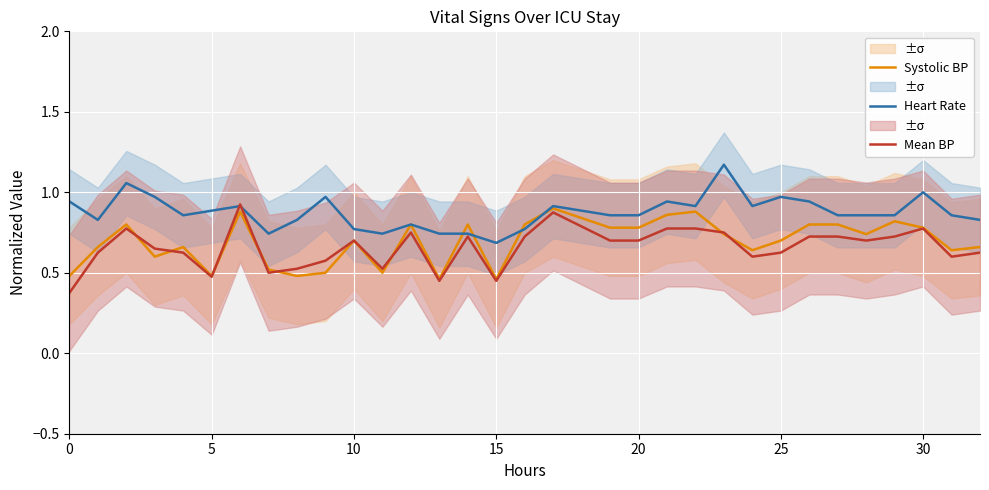

At which label is Heart Rate closest to 0?

15